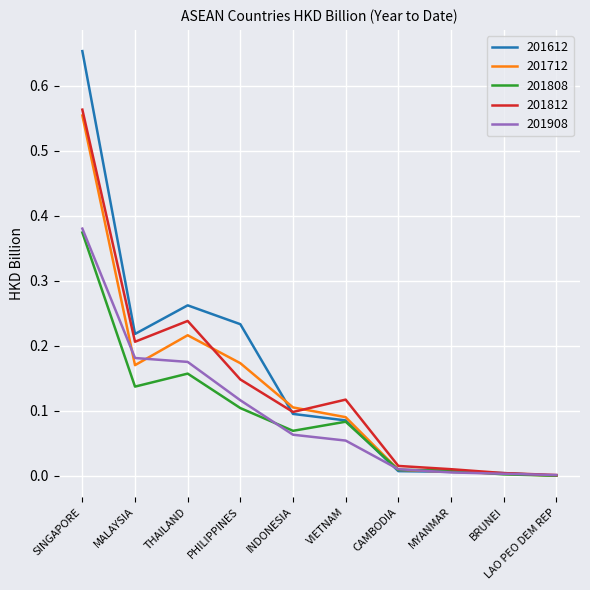

What position from the left is VIETNAM?

6